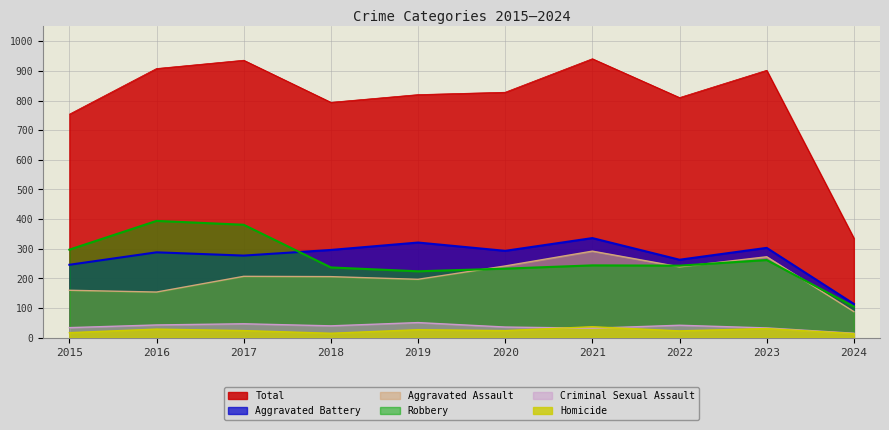

Reading left to right, what are all the values shown in this chart?

Aggravated Assault: 2015=160	2016=154	2017=207	2018=206	2019=197	2020=242	2021=292	2022=239	2023=273	2024=88
Aggravated Battery: 2015=246	2016=288	2017=277	2018=296	2019=321	2020=293	2021=336	2022=263	2023=303	2024=114
Criminal Sexual Assault: 2015=34	2016=43	2017=47	2018=40	2019=51	2020=36	2021=32	2022=42	2023=33	2024=15
Homicide: 2015=17	2016=29	2017=24	2018=15	2019=27	2020=24	2021=37	2022=23	2023=31	2024=14
Robbery: 2015=297	2016=394	2017=381	2018=237	2019=224	2020=233	2021=244	2022=243	2023=262	2024=105
Total: 2015=754	2016=908	2017=936	2018=794	2019=820	2020=828	2021=941	2022=810	2023=902	2024=336